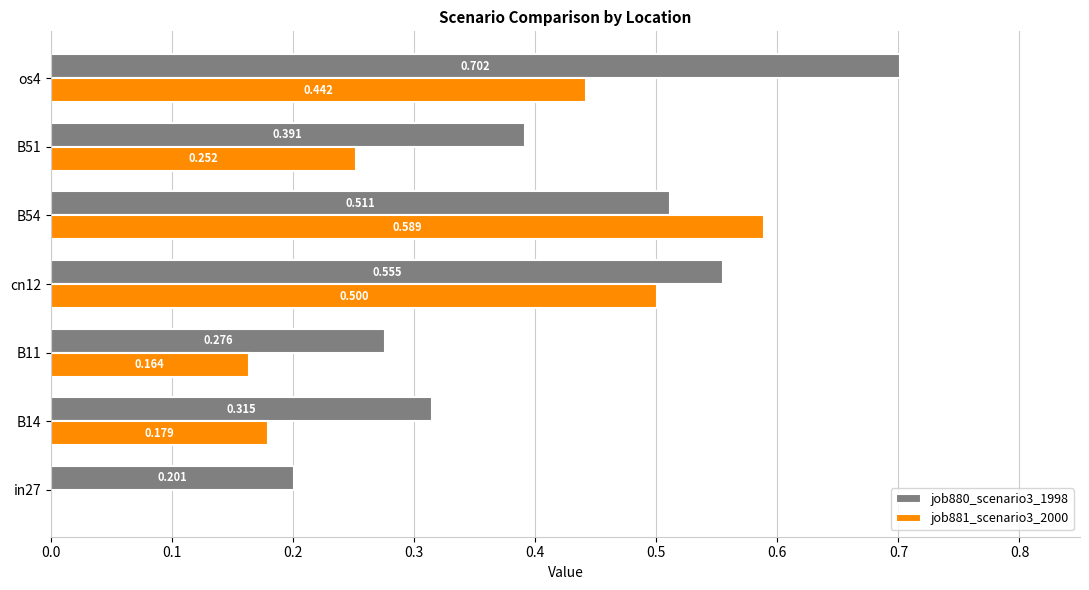

At which category is the sum across all series the highest?

os4